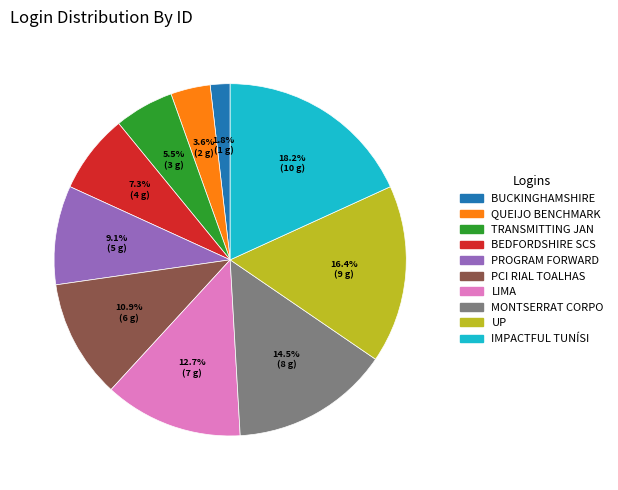

How many slices are in this pie chart?

10